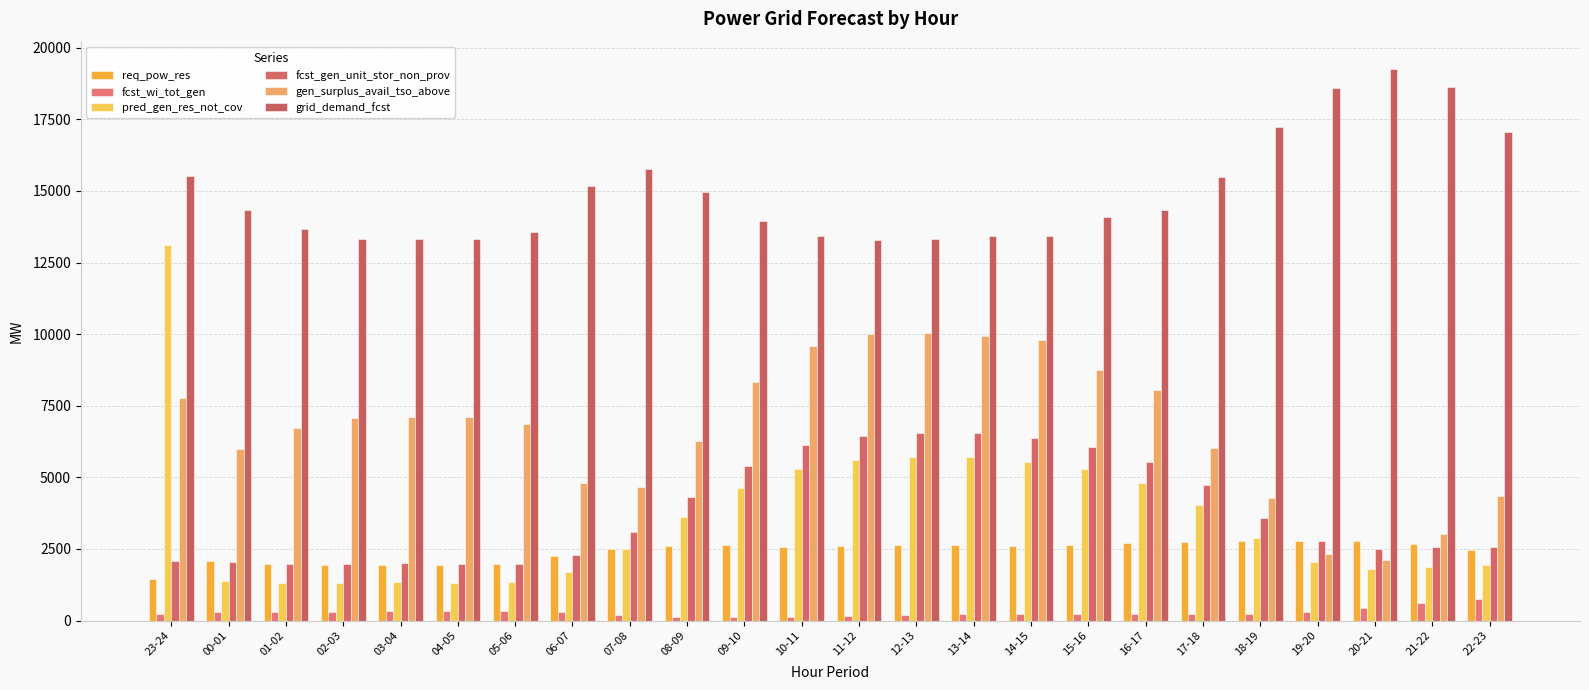

Reading left to right, what are all the values shown in this chart?

req_pow_res: 23-24=1443	00-01=2078	01-02=1984	02-03=1939	03-04=1925	04-05=1935	05-06=1975	06-07=2259	07-08=2503	08-09=2620	09-10=2623	10-11=2566	11-12=2598	12-13=2621	13-14=2628	14-15=2595	15-16=2652	16-17=2698	17-18=2745	18-19=2765	19-20=2770	20-21=2777	21-22=2681	22-23=2462
fcst_wi_tot_gen: 23-24=229	00-01=298	01-02=297	02-03=312	03-04=335	04-05=341	05-06=327	06-07=283	07-08=205	08-09=128	09-10=108	10-11=127	11-12=159	12-13=190	13-14=214	14-15=225	15-16=224	16-17=222	17-18=215	18-19=212	19-20=292	20-21=452	21-22=602	22-23=749
pred_gen_res_not_cov: 23-24=13096	00-01=1376	01-02=1317	02-03=1315	03-04=1338	04-05=1327	05-06=1357	06-07=1687	07-08=2495	08-09=3624	09-10=4622	10-11=5294	11-12=5597	12-13=5714	13-14=5710	14-15=5536	15-16=5277	16-17=4799	17-18=4018	18-19=2898	19-20=2057	20-21=1817	21-22=1884	22-23=1939
fcst_gen_unit_stor_non_prov: 23-24=2069	00-01=2029	01-02=1967	02-03=1980	03-04=2004	04-05=1973	05-06=1991	06-07=2279	07-08=3093	08-09=4305	09-10=5388	10-11=6113	11-12=6433	12-13=6553	13-14=6545	14-15=6361	15-16=6055	16-17=5549	17-18=4721	18-19=3580	19-20=2760	20-21=2482	21-22=2582	22-23=2573
gen_surplus_avail_tso_above: 23-24=7771	00-01=5976	01-02=6708	02-03=7085	03-04=7123	04-05=7114	05-06=6845	06-07=4797	07-08=4649	08-09=6279	09-10=8345	10-11=9571	11-12=9998	12-13=10042	13-14=9945	14-15=9779	15-16=8736	16-17=8035	17-18=6038	18-19=4296	19-20=2332	20-21=2115	21-22=3025	22-23=4351
grid_demand_fcst: 23-24=15523	00-01=14329	01-02=13656	02-03=13337	03-04=13337	04-05=13306	05-06=13552	06-07=15169	07-08=15767	08-09=14959	09-10=13940	10-11=13423	11-12=13274	12-13=13327	13-14=13410	14-15=13424	15-16=14104	16-17=14322	17-18=15486	18-19=17223	19-20=18605	20-21=19249	21-22=18635	22-23=17074